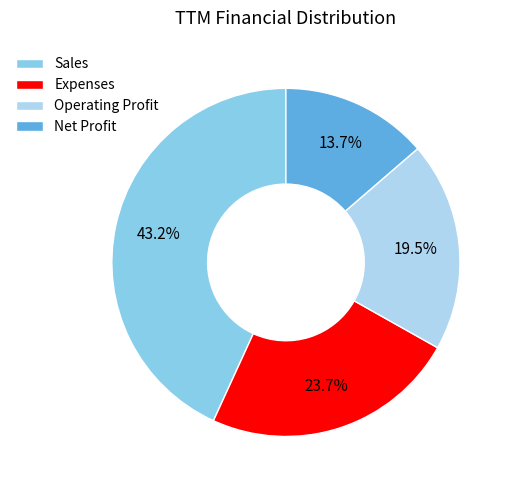

Do Operating Profit and Net Profit together represent more than half of the pie?

No